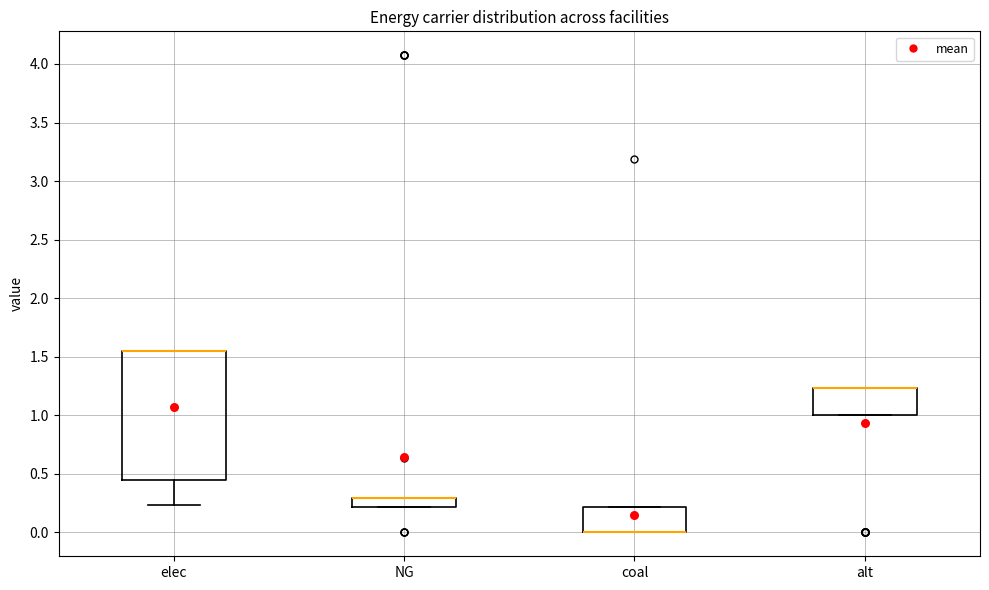

Reading left to right, transcribe this box plot: for each box, give where its median line is, the range the box spans, and where its two whiskers end, as read against the y-axis. The values are not printed on the chart, so give them approximately, as read against the axis.

elec: median 1.55 (drawn on the box's upper edge), box 0.45 to 1.55, whiskers 0.25 to 1.55
NG: median 0.30 (drawn on the box's upper edge), box 0.20 to 0.30, whiskers 0.20 to 0.30
coal: median 0.00 (drawn on the box's lower edge), box 0.00 to 0.20, whiskers 0.00 to 0.20
alt: median 1.25 (drawn on the box's upper edge), box 1.00 to 1.25, whiskers 1.00 to 1.25